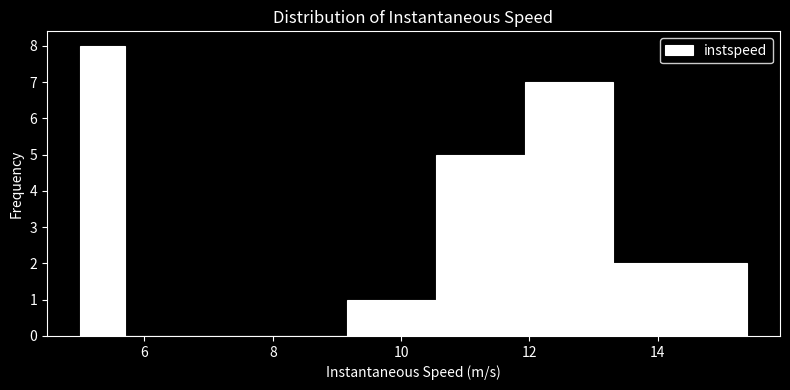

Around what value on the x-axis is the tallest bar? Give the approximate position of its centre, as read against the axis.

5.4